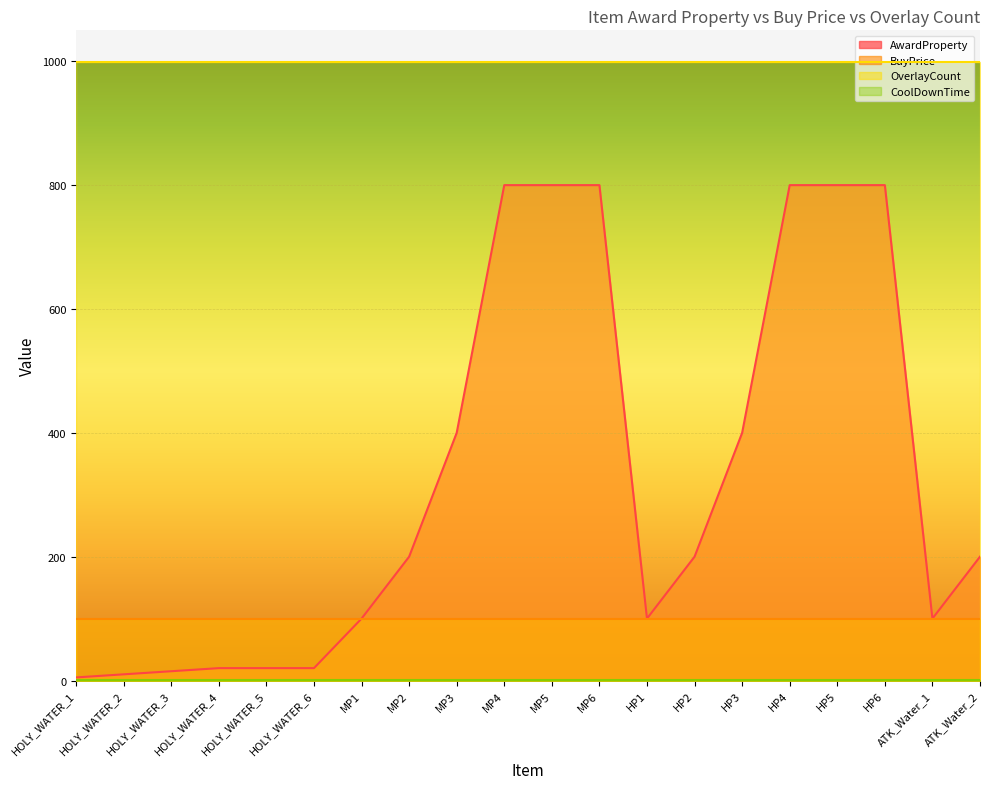

Where is CoolDownTime nearest to the value 1?

HOLY_WATER_1